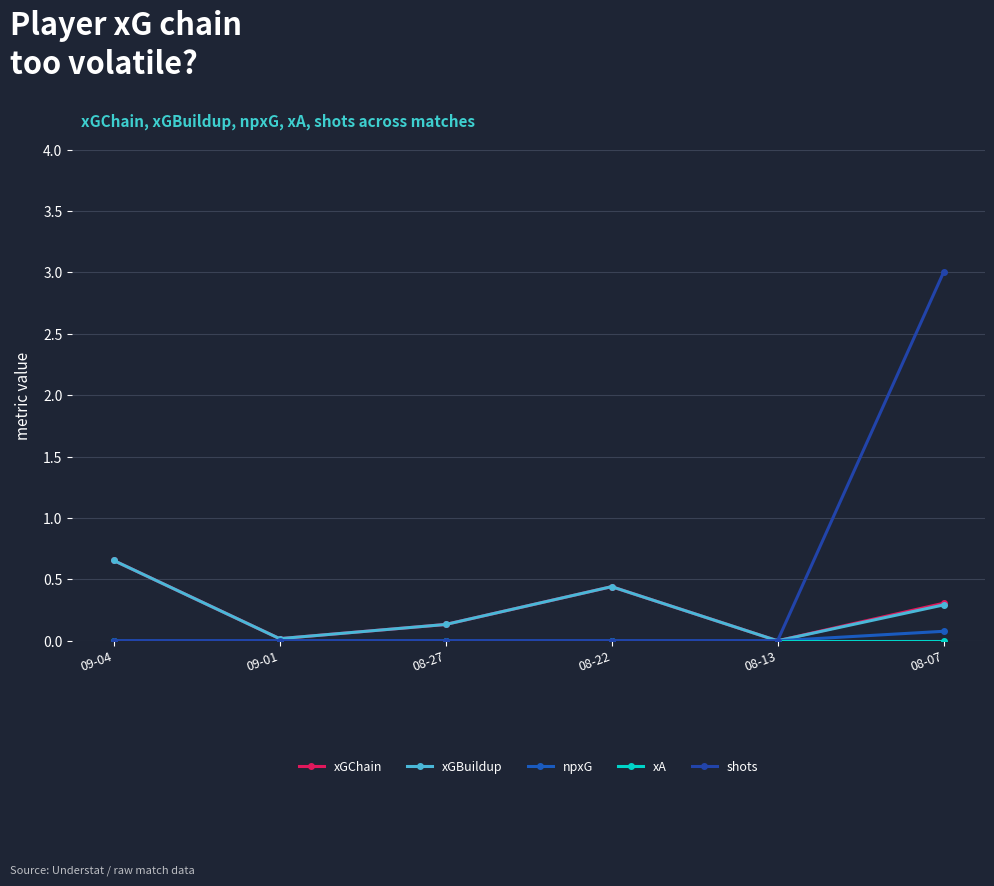

What is the total value across all series at 08-07?

3.7